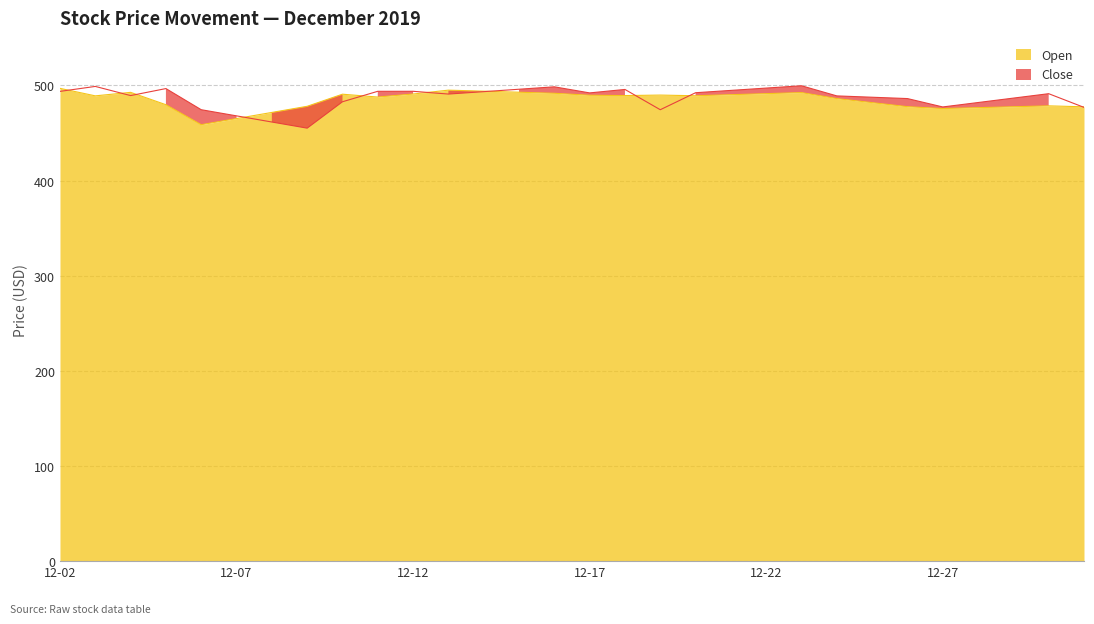

True or false: Open has a value of 489.7 at 12-17.

True